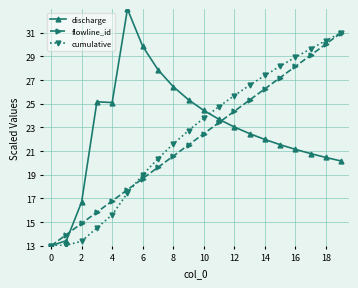

What is the smallest value displayed?

13.0